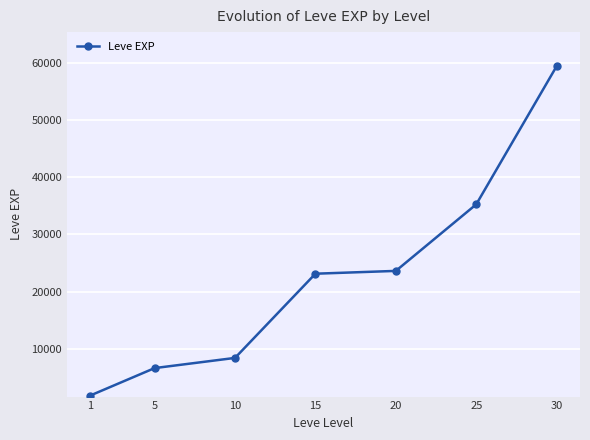

True or false: there are more than 2 points higher than both neighbors.

False